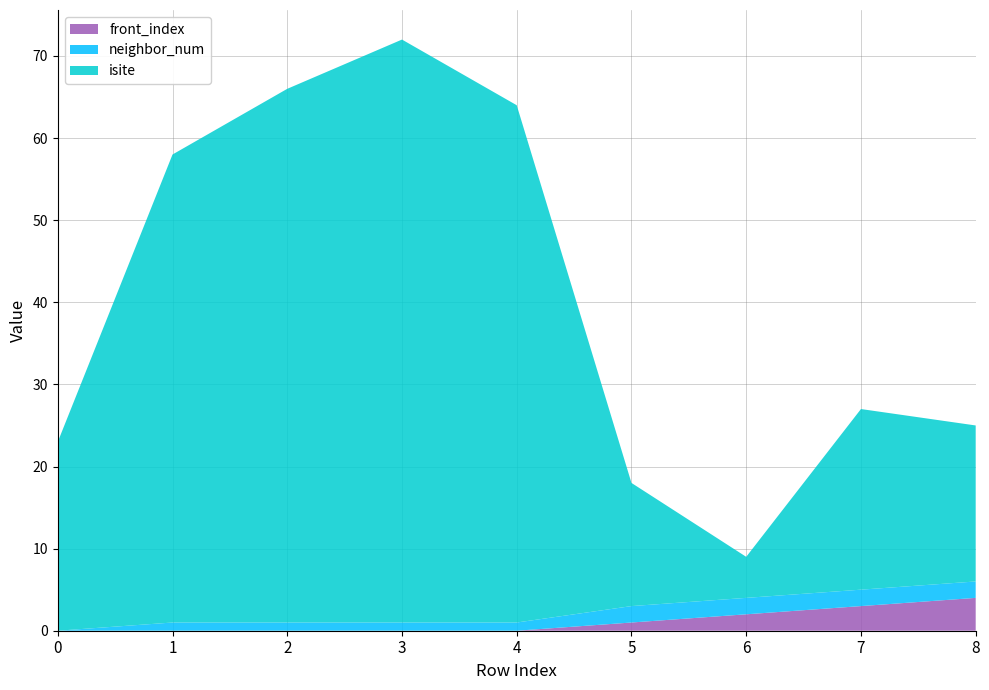

Reading left to right, what are all the values shown in this chart?

isite: 23	57	65	71	63	15	5	22	19
neighbor_num: 0	1	1	1	1	2	2	2	2
front_index: 0	0	0	0	0	1	2	3	4